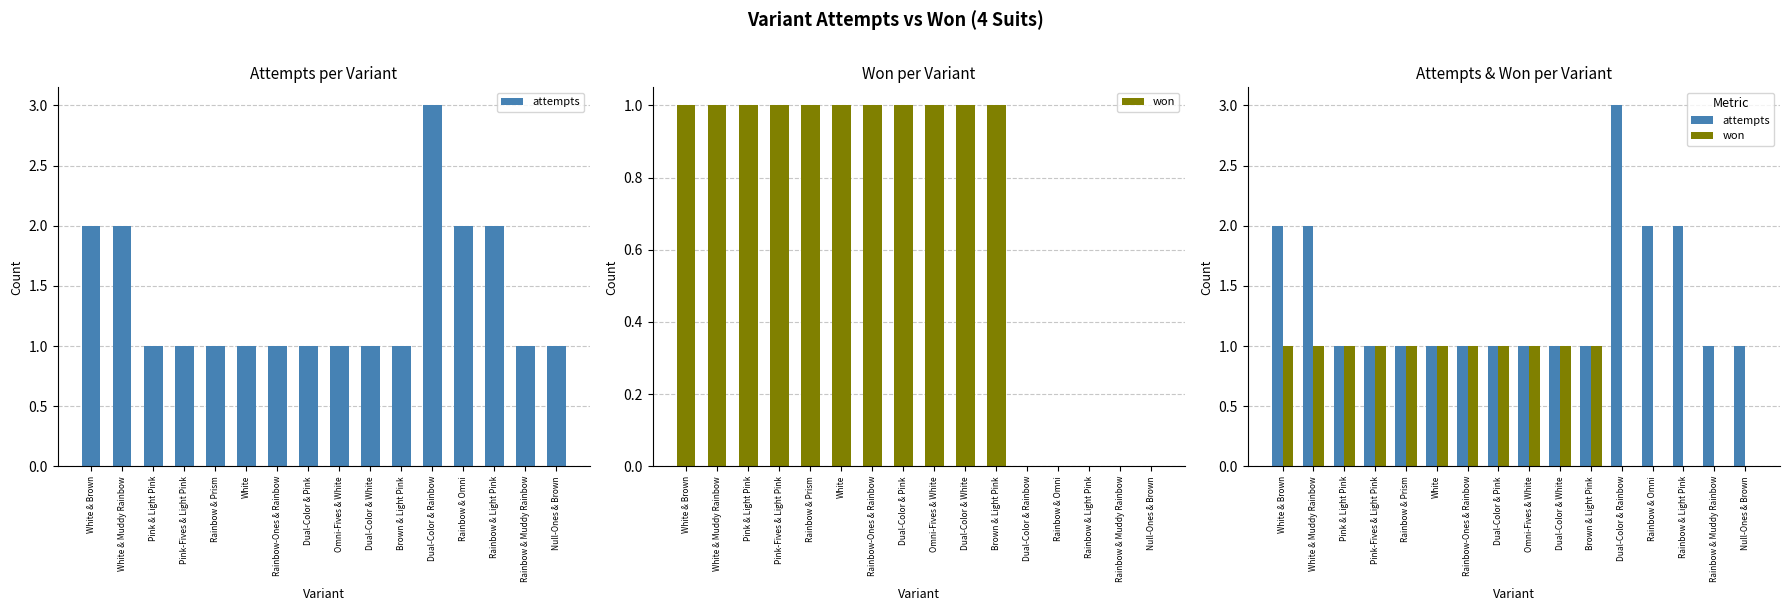

At which category is the sum across all series the highest?

White & Brown